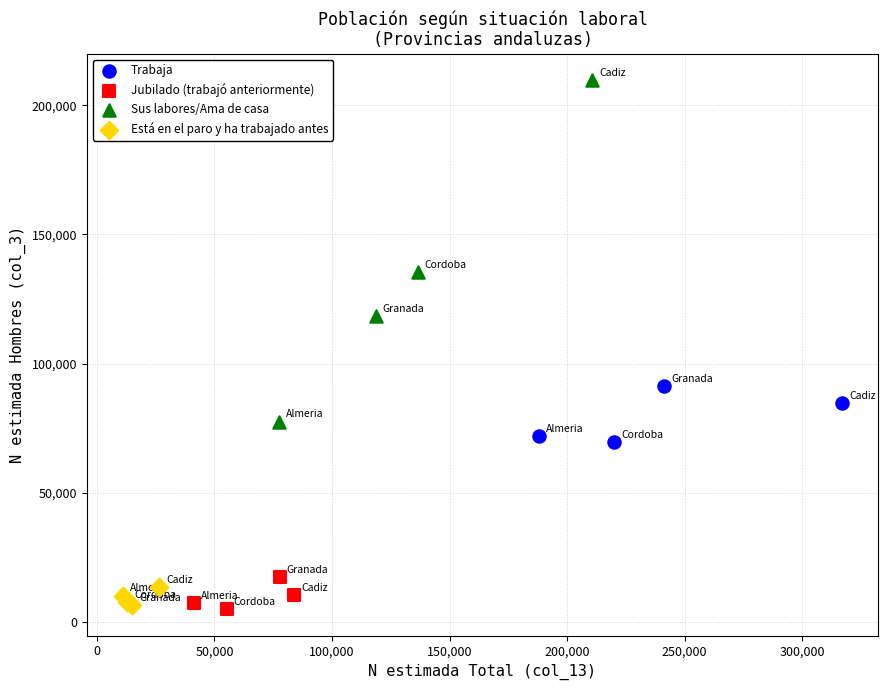

Which series has the widest spread of Y values?

Sus labores/Ama de casa